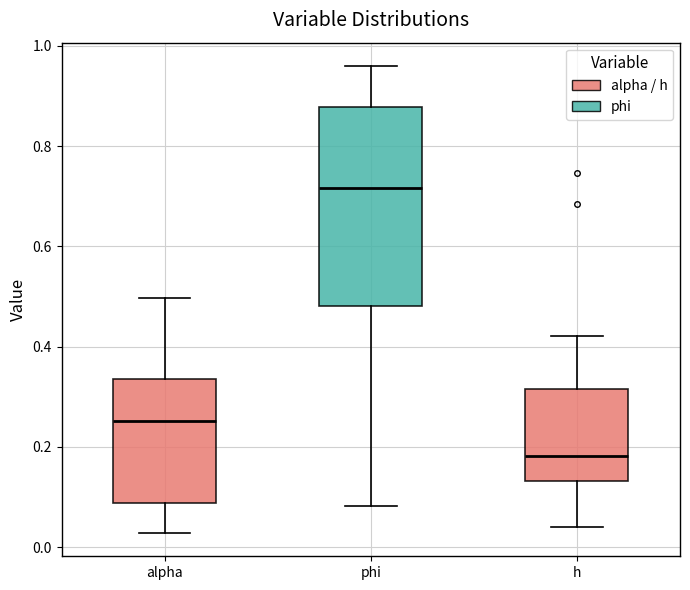

Reading left to right, read every box against the y-axis: the position of its median line, the range the box covers, and the ends of its whiskers. The values are not printed on the chart, so give them approximately, as read against the axis.

alpha: median 0.26, box 0.08 to 0.34, whiskers 0.02 to 0.50
phi: median 0.72, box 0.48 to 0.88, whiskers 0.08 to 0.96
h: median 0.18, box 0.14 to 0.32, whiskers 0.04 to 0.42